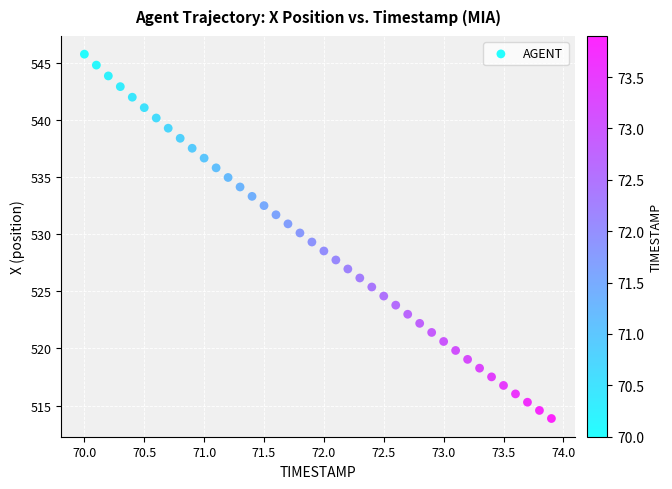

What is the range of X values (max minus min)?

3.9